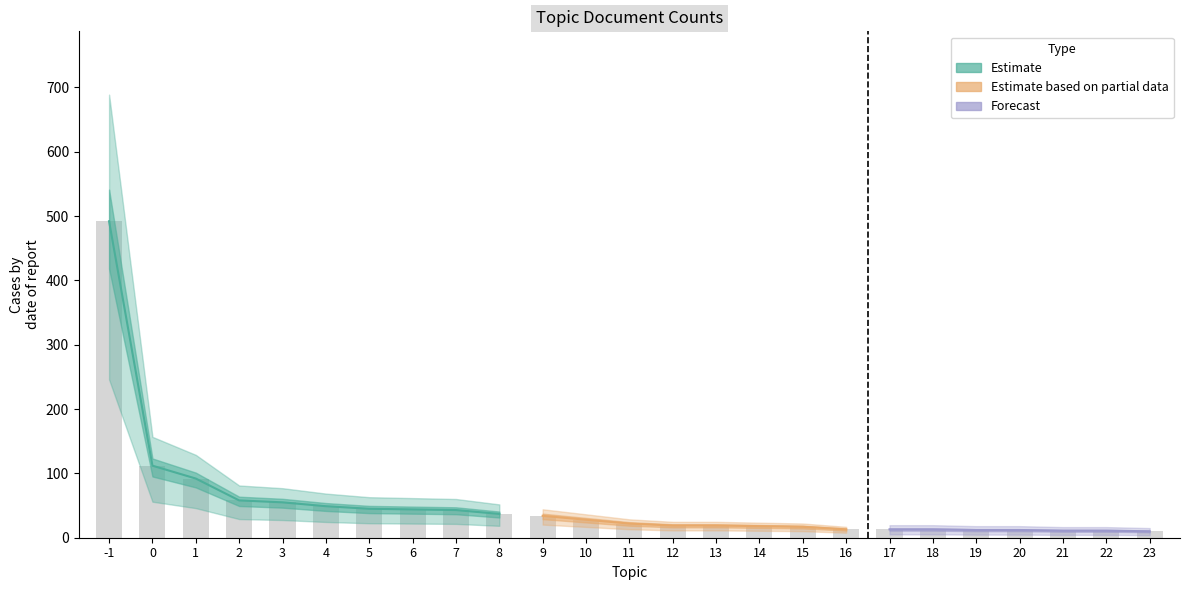

What is the difference between the second highest and second lowest values?

101